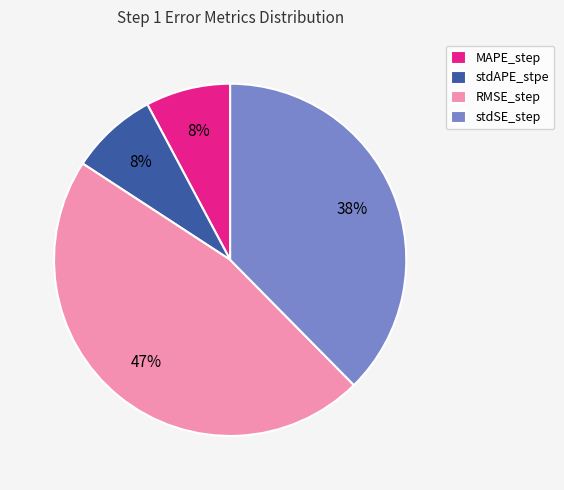

Does MAPE_step represent more than half of the total?

No